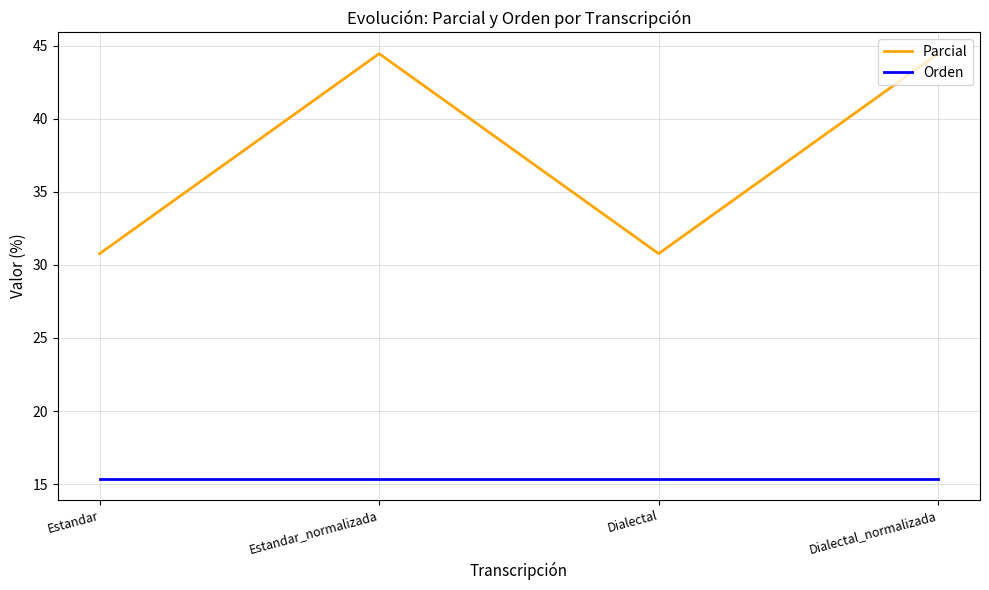

True or false: Orden and Parcial intersect in this chart.

False